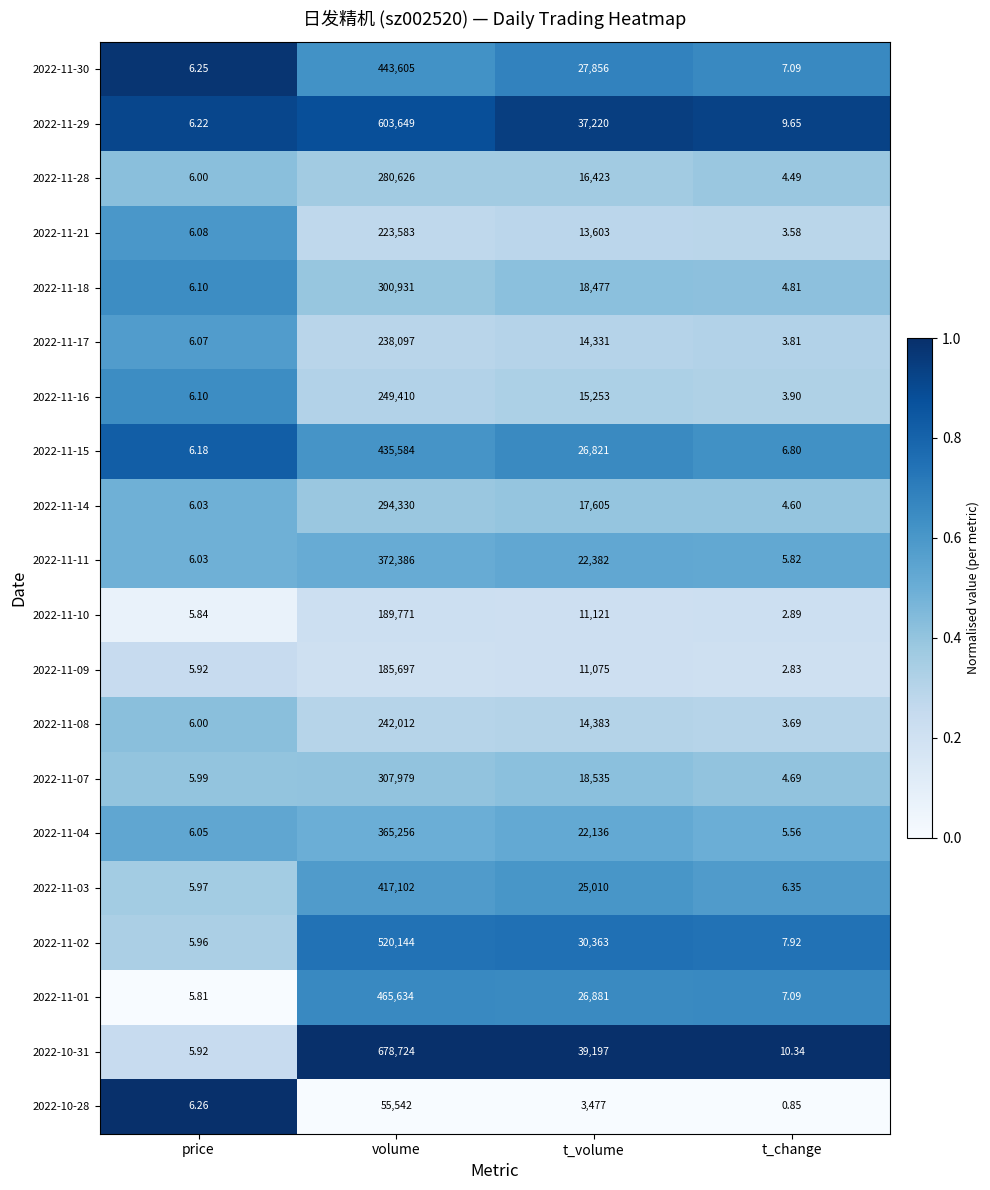

Count the number of data series in this chart.

20